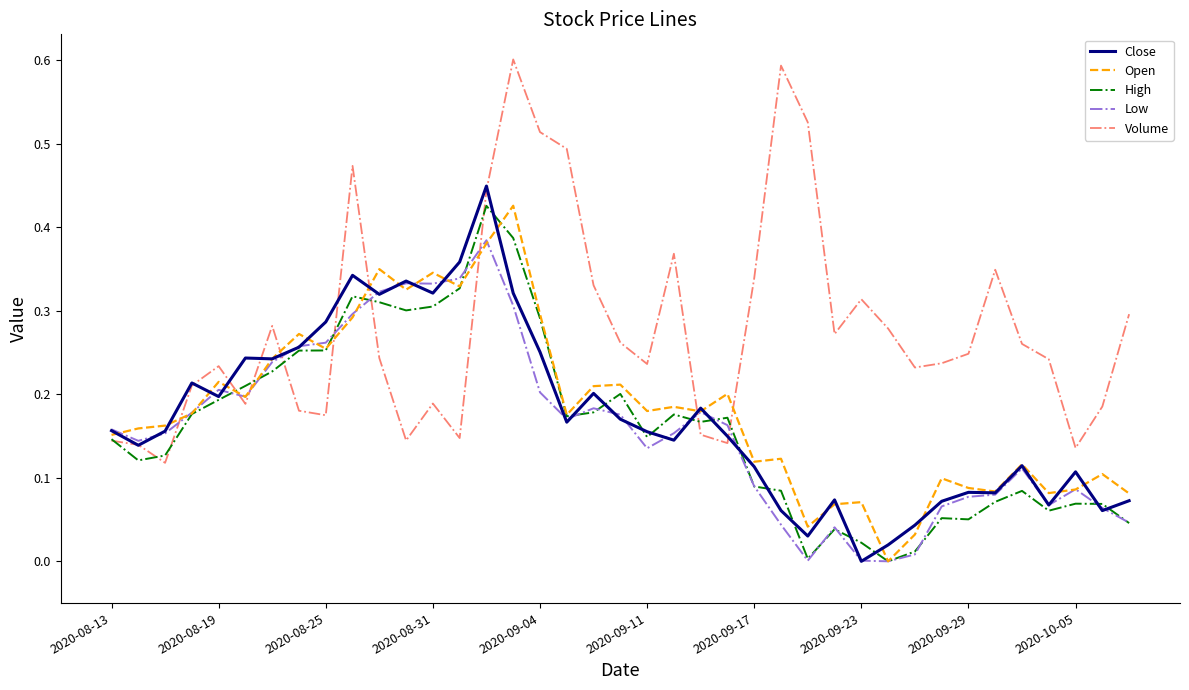

How many Volume values are between 0 and 1?

39